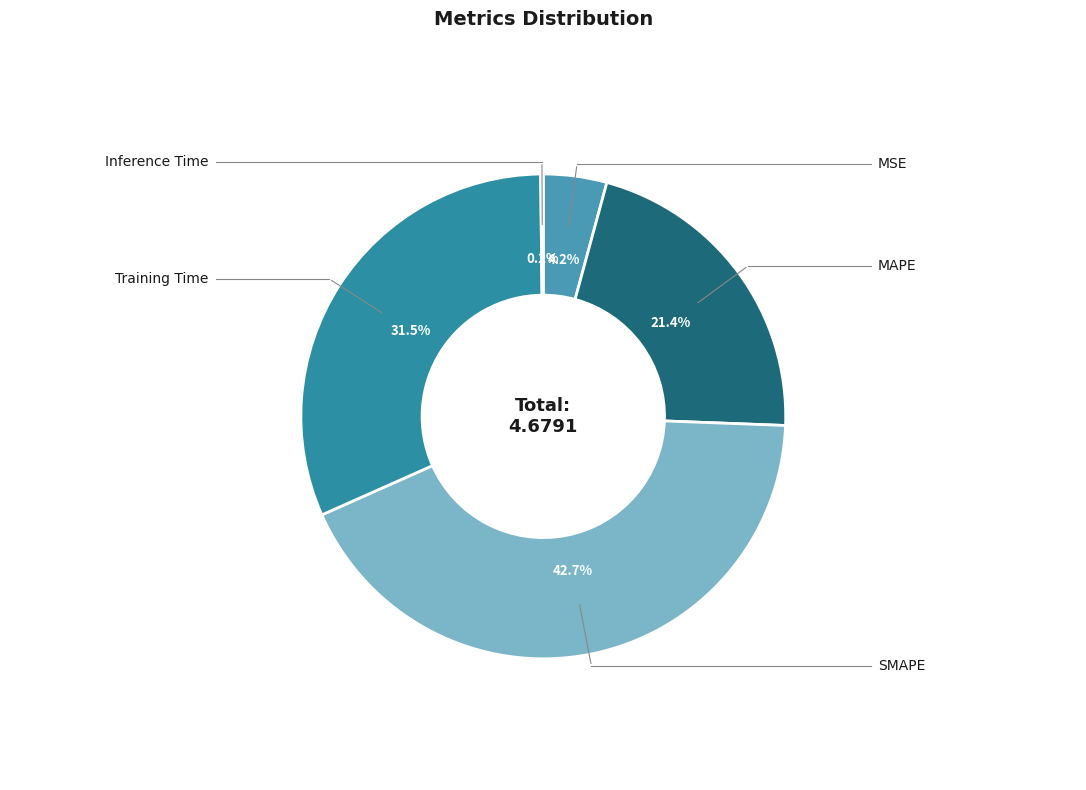

Is there a majority slice in this chart?

No